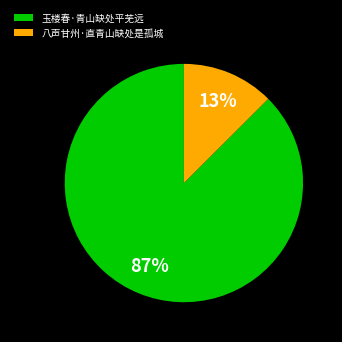

Combined, do 玉楼春·青山缺处平芜远 and 八声甘州·直青山缺处是孤城 account for over 50%?

Yes